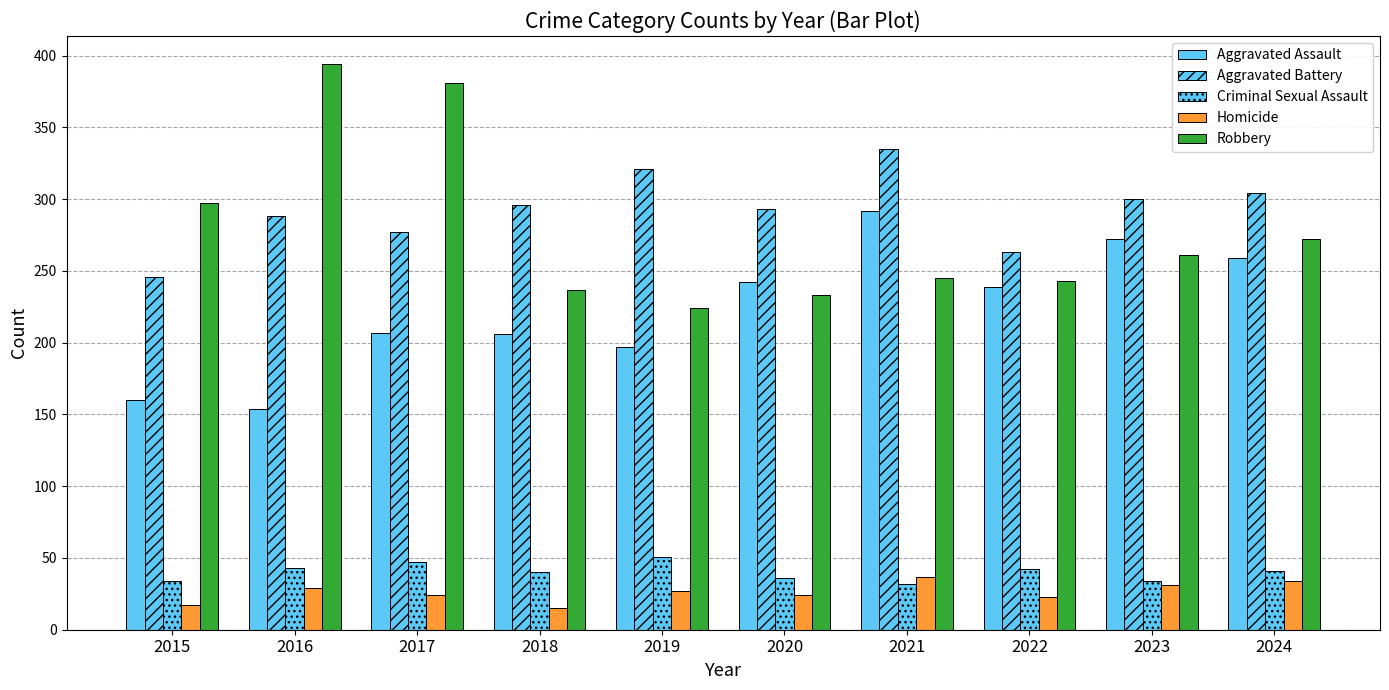

How many bars are there in each group?

5